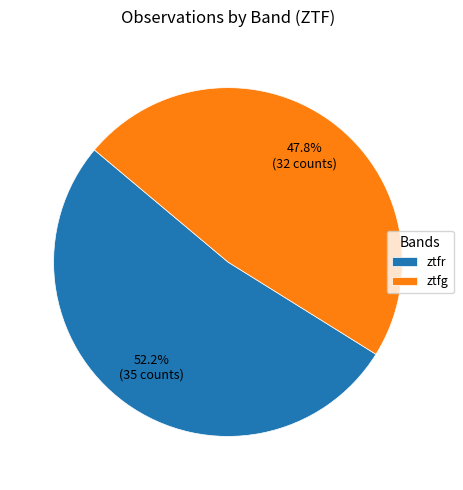

To the nearest percent, what is the combined percentage of ztfr and ztfg?

100%